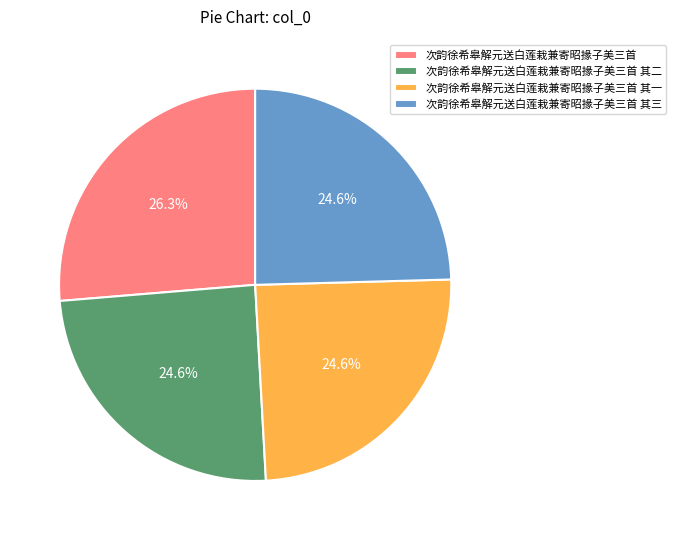

How many slices are in this pie chart?

4